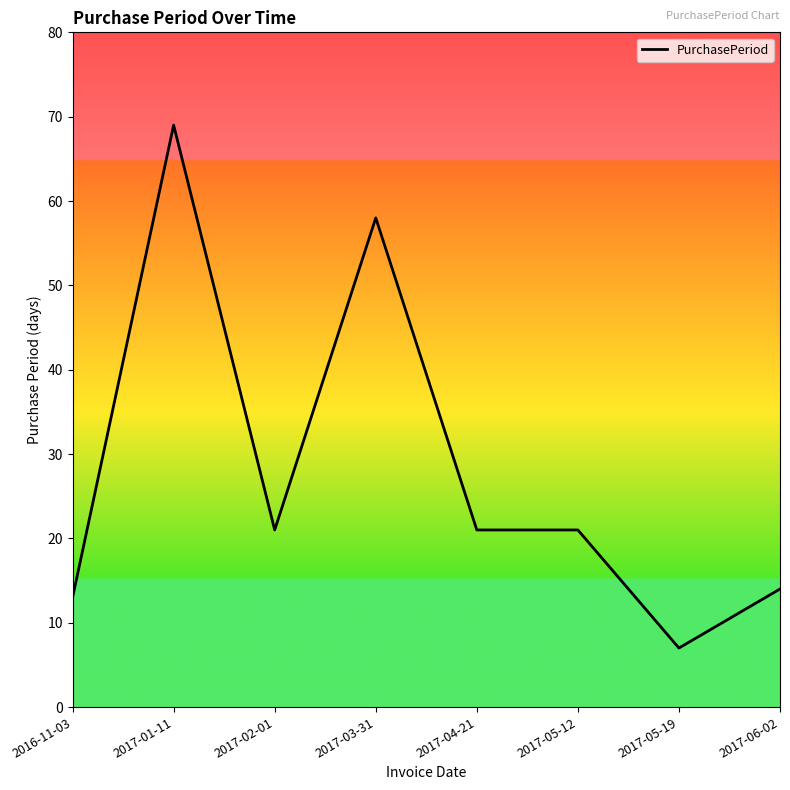

How many categories are shown in the chart?

8